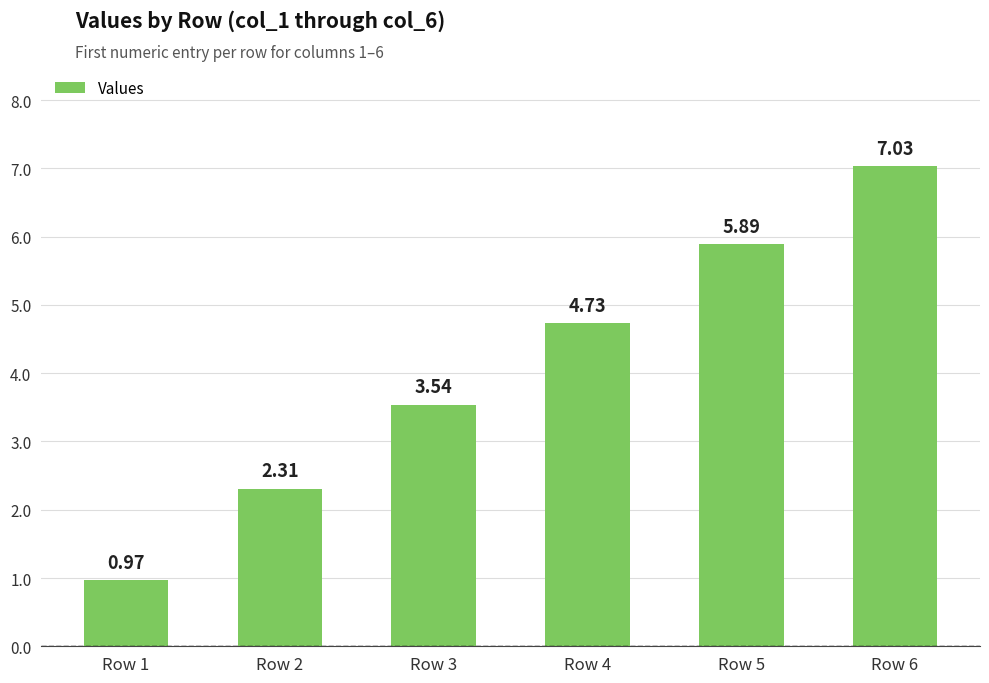

What is the difference between the maximum and minimum values?

6.1